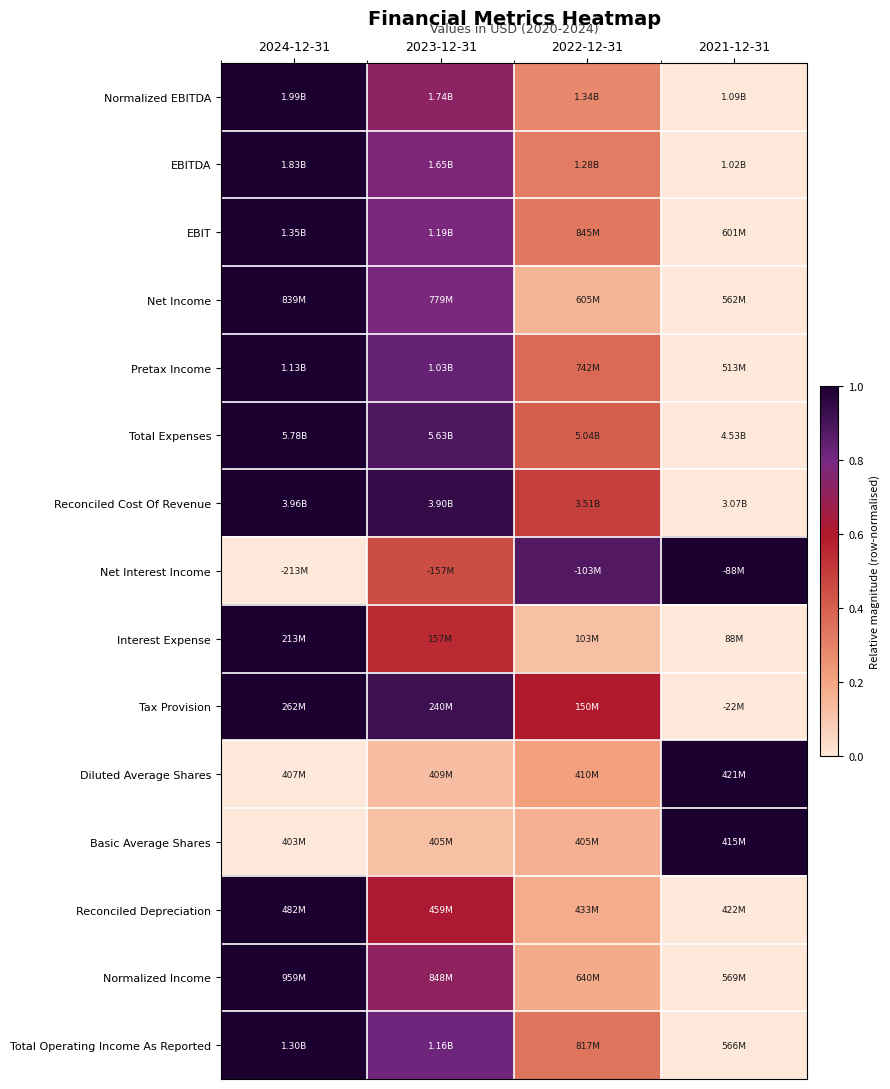

Reading right to left, list all the values displayed in this chart.

Normalized EBITDA: 2021-12-31=0.0	2022-12-31=0.3	2023-12-31=0.7	2024-12-31=1.0
EBITDA: 2021-12-31=0.0	2022-12-31=0.3	2023-12-31=0.8	2024-12-31=1.0
EBIT: 2021-12-31=0.0	2022-12-31=0.3	2023-12-31=0.8	2024-12-31=1.0
Net Income: 2021-12-31=0.0	2022-12-31=0.2	2023-12-31=0.8	2024-12-31=1.0
Pretax Income: 2021-12-31=0.0	2022-12-31=0.4	2023-12-31=0.8	2024-12-31=1.0
Total Expenses: 2021-12-31=0.0	2022-12-31=0.4	2023-12-31=0.9	2024-12-31=1.0
Reconciled Cost Of Revenue: 2021-12-31=0.0	2022-12-31=0.5	2023-12-31=0.9	2024-12-31=1.0
Net Interest Income: 2021-12-31=1.0	2022-12-31=0.9	2023-12-31=0.5	2024-12-31=0.0
Interest Expense: 2021-12-31=0.0	2022-12-31=0.1	2023-12-31=0.5	2024-12-31=1.0
Tax Provision: 2021-12-31=0.0	2022-12-31=0.6	2023-12-31=0.9	2024-12-31=1.0
Diluted Average Shares: 2021-12-31=1.0	2022-12-31=0.2	2023-12-31=0.1	2024-12-31=0.0
Basic Average Shares: 2021-12-31=1.0	2022-12-31=0.2	2023-12-31=0.1	2024-12-31=0.0
Reconciled Depreciation: 2021-12-31=0.0	2022-12-31=0.2	2023-12-31=0.6	2024-12-31=1.0
Normalized Income: 2021-12-31=0.0	2022-12-31=0.2	2023-12-31=0.7	2024-12-31=1.0
Total Operating Income As Reported: 2021-12-31=0.0	2022-12-31=0.3	2023-12-31=0.8	2024-12-31=1.0